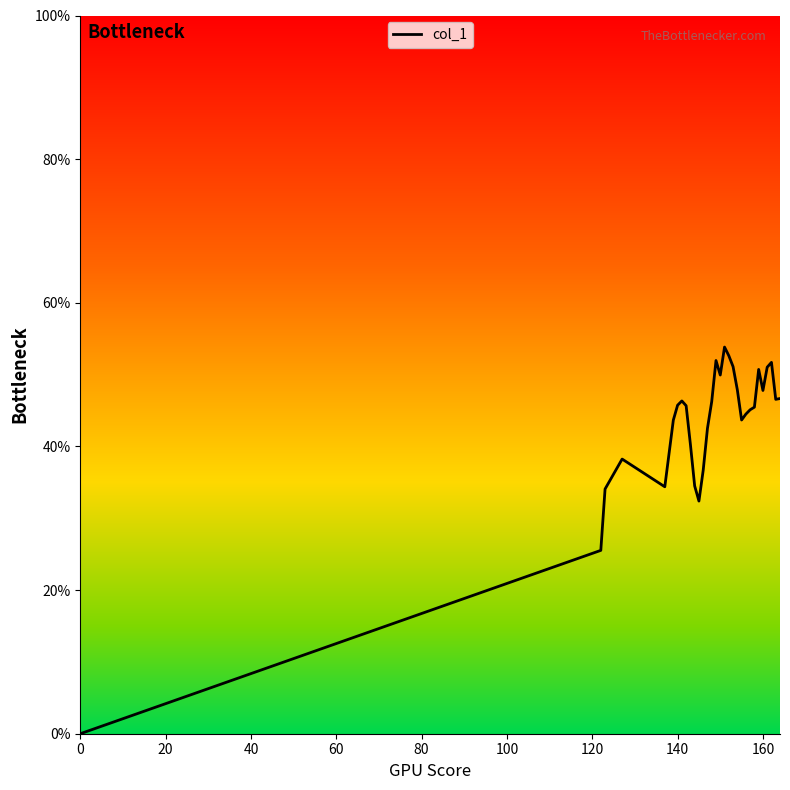

True or false: the data has more than 2 interior local peaks.

True